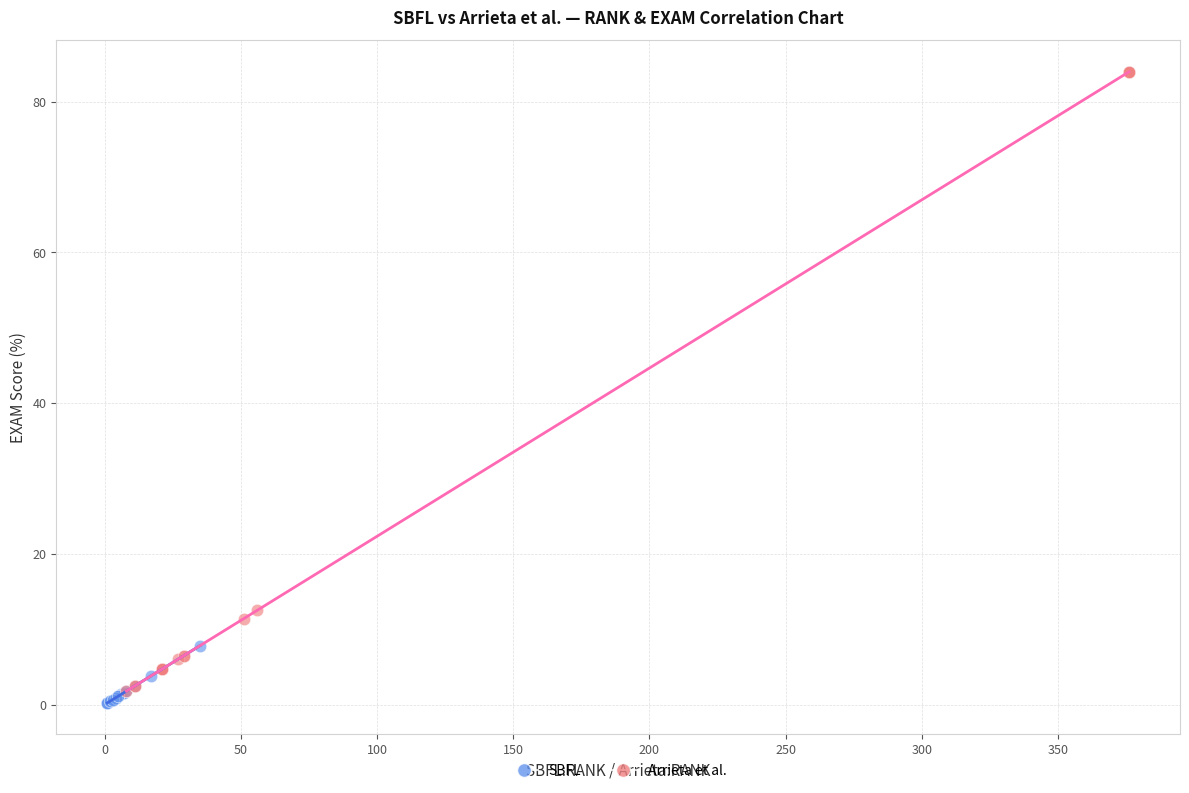

Which series reaches the maximum Y coordinate?

Arrieta et al.